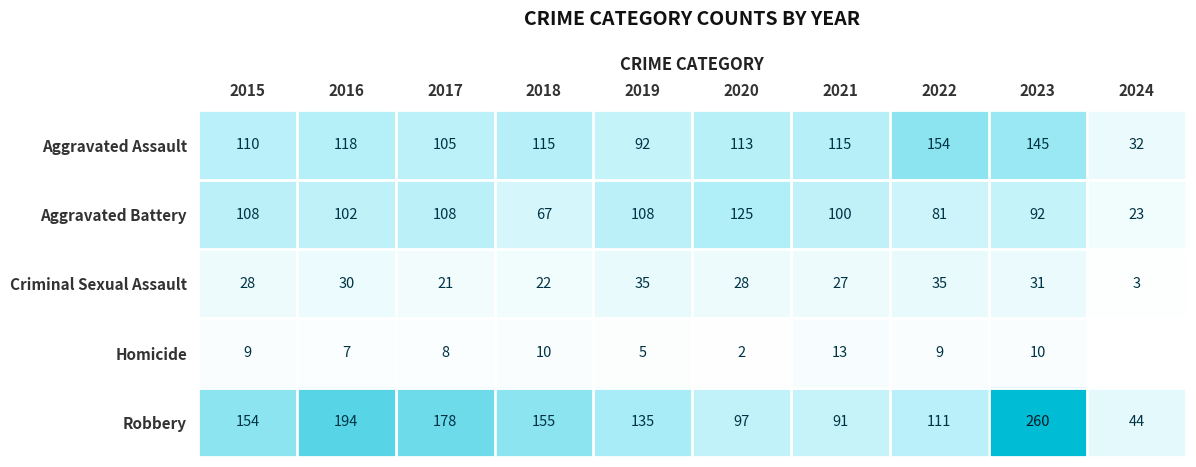

The value of Aggravated Assault at 2021 is 115. True or false?

True